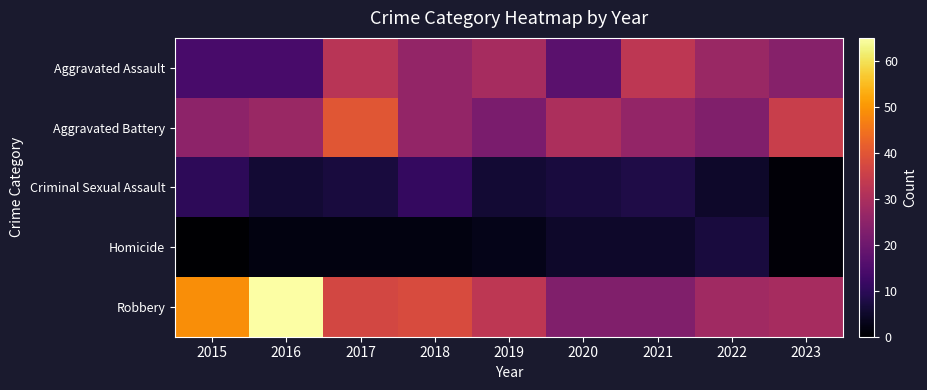

At which category is the sum across all series the highest?

2017